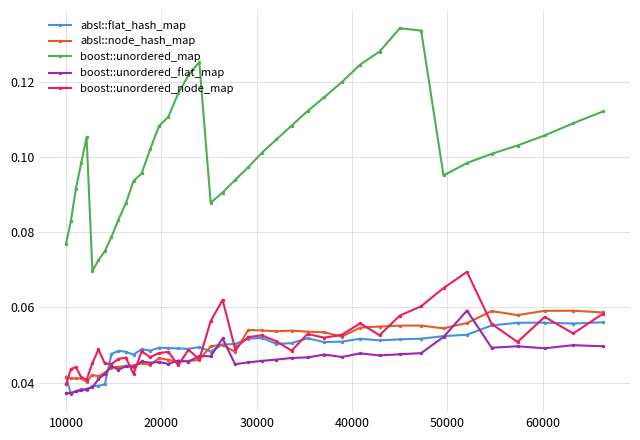

Which series has the largest total across all categories?

boost::unordered_map